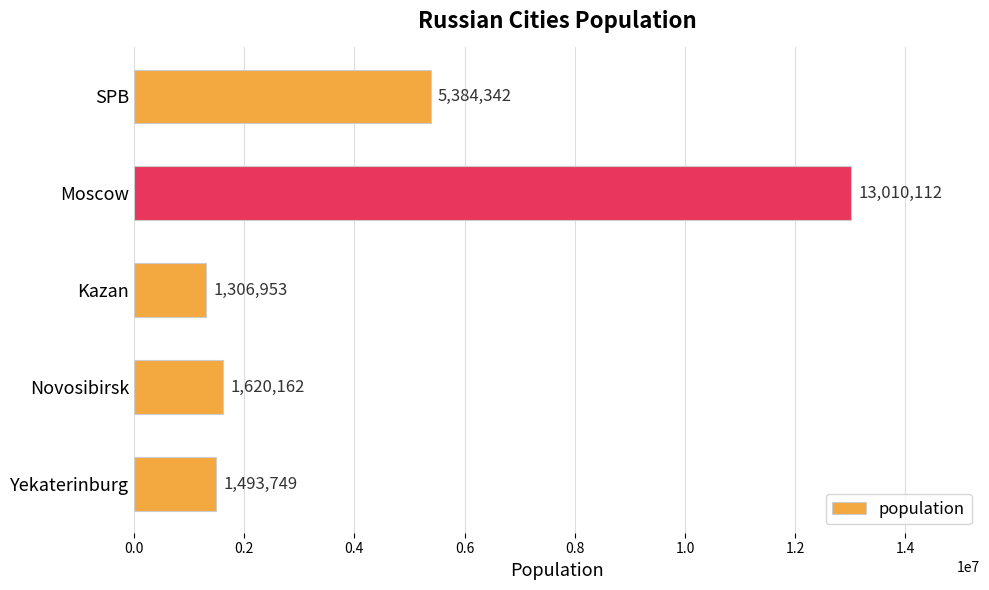

Which has a higher value, SPB or Yekaterinburg?

SPB